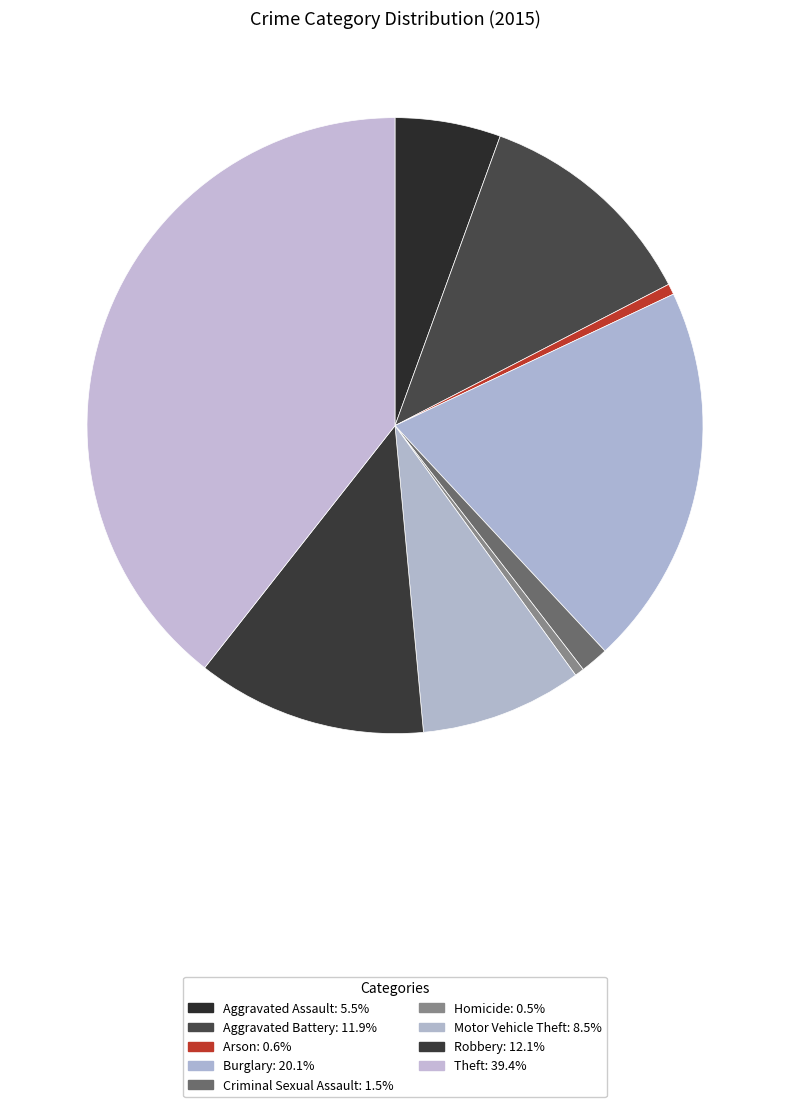

To the nearest percent, what is the average slice percentage?

11%